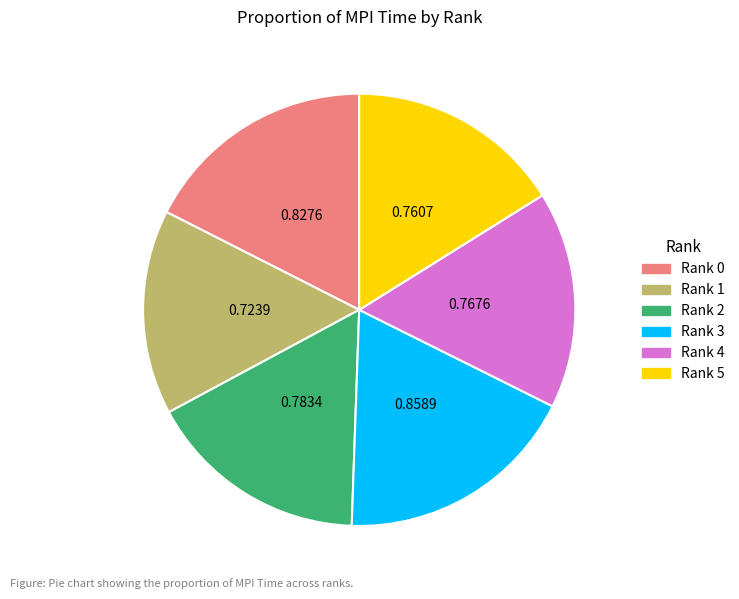

Does any single category account for the majority?

No